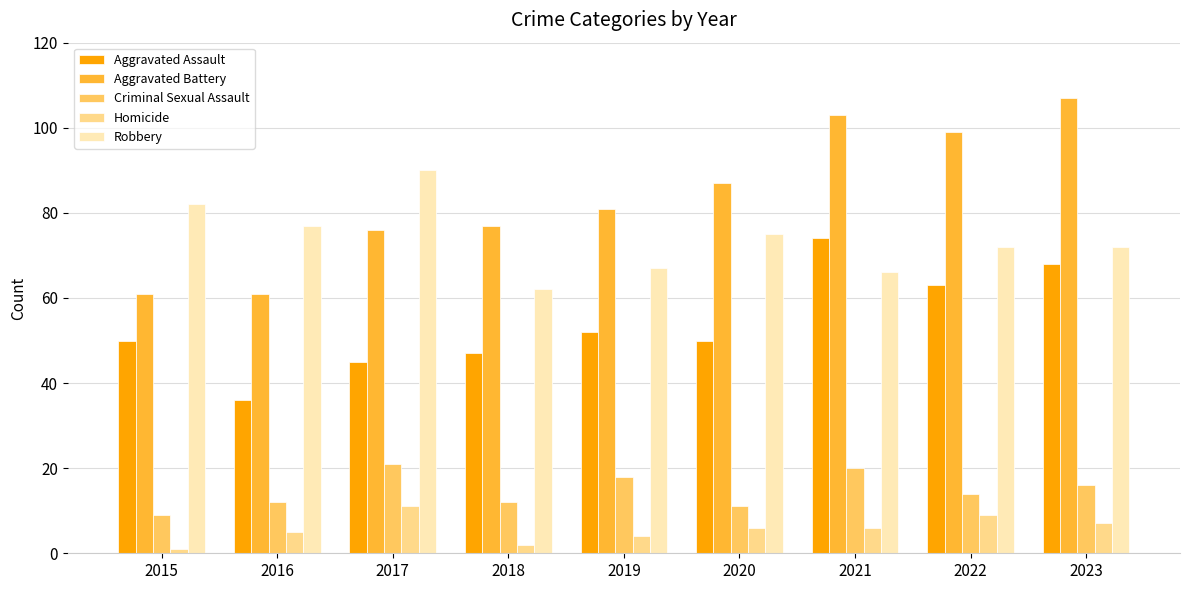

Which series has the largest range (max minus min)?

Aggravated Battery